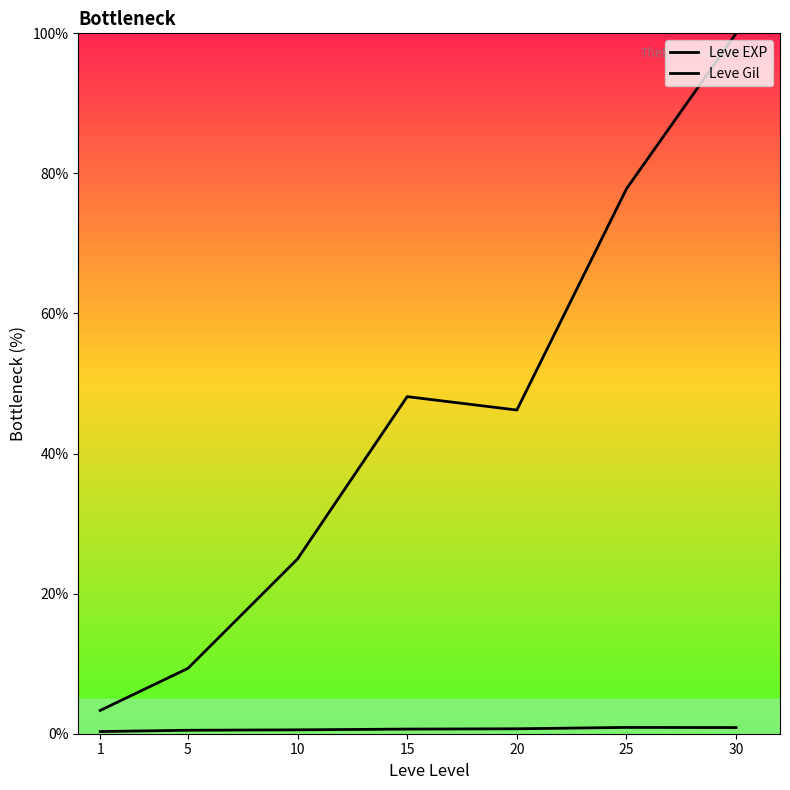

How many distinct data groups are displayed?

2